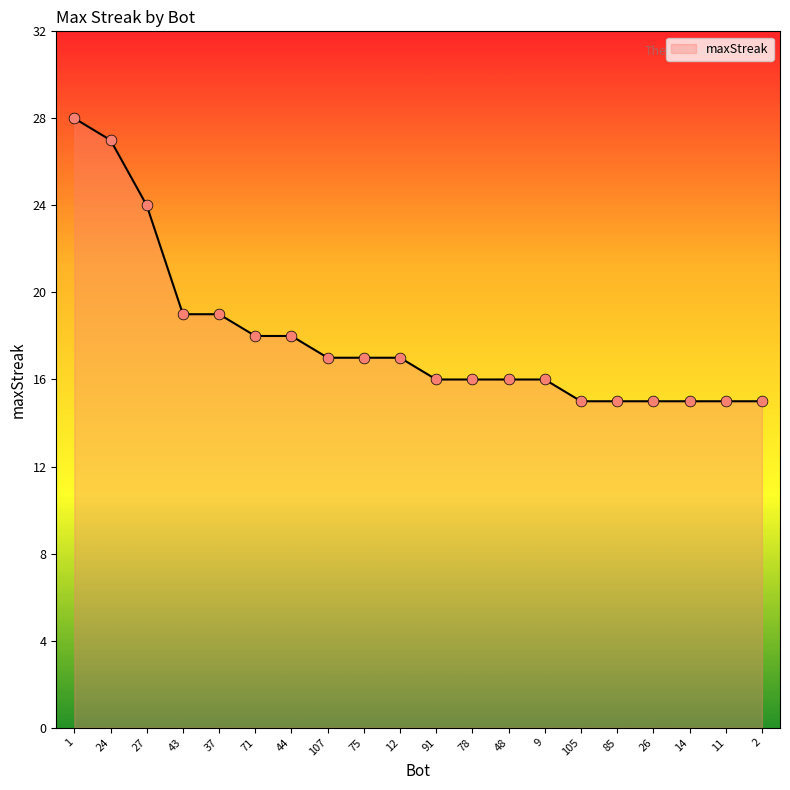

Which has a higher value, 44 or 105?

44